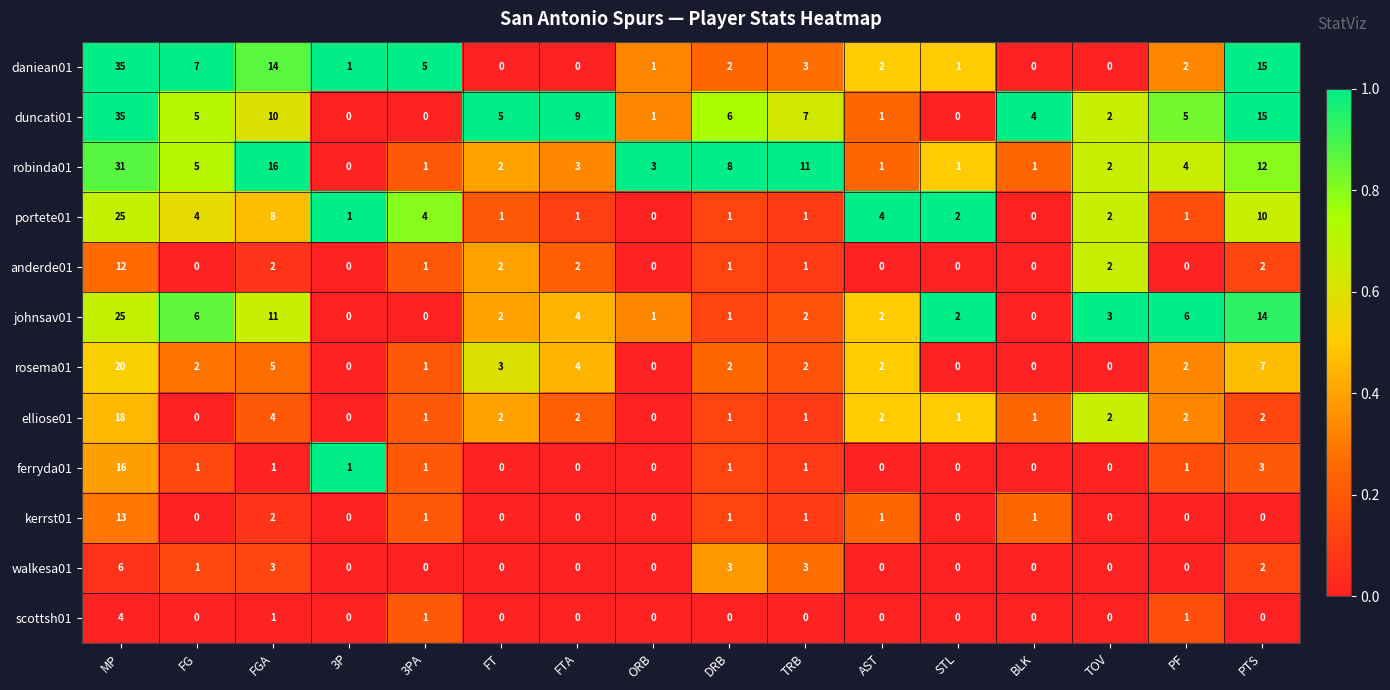

Where does the rosema01 series first go above 2?

MP